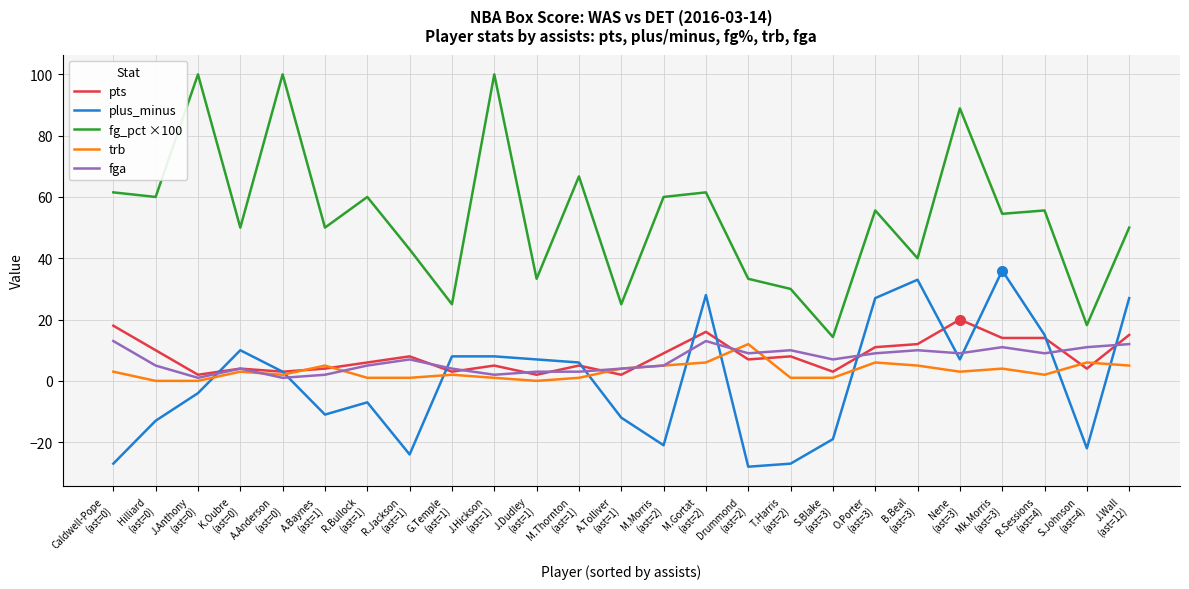

What is the greatest value displayed?

100.0